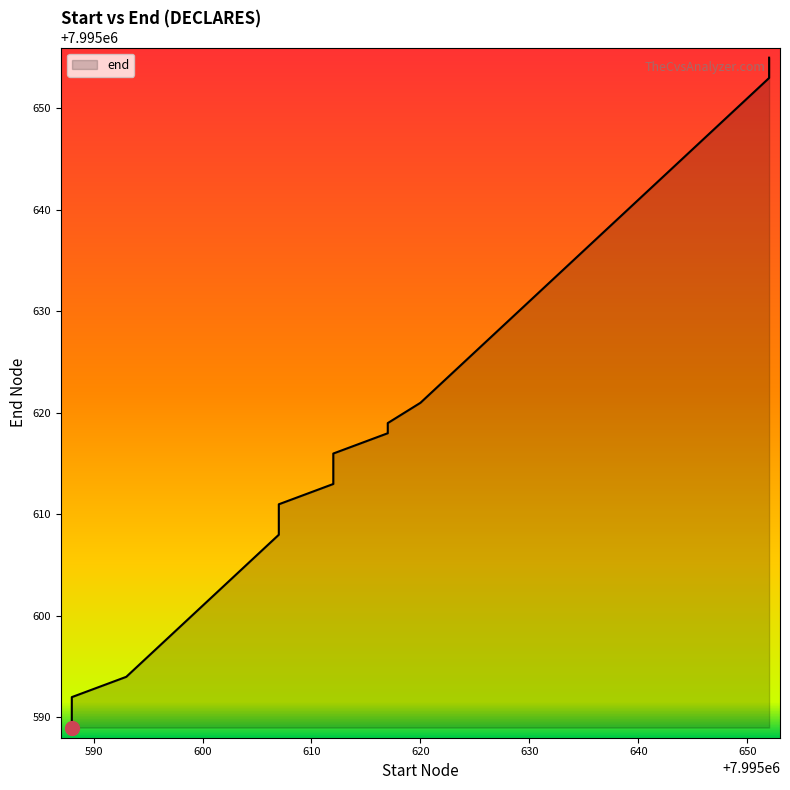

What is the sum of the values at 7995642 and 7995597?

15991241